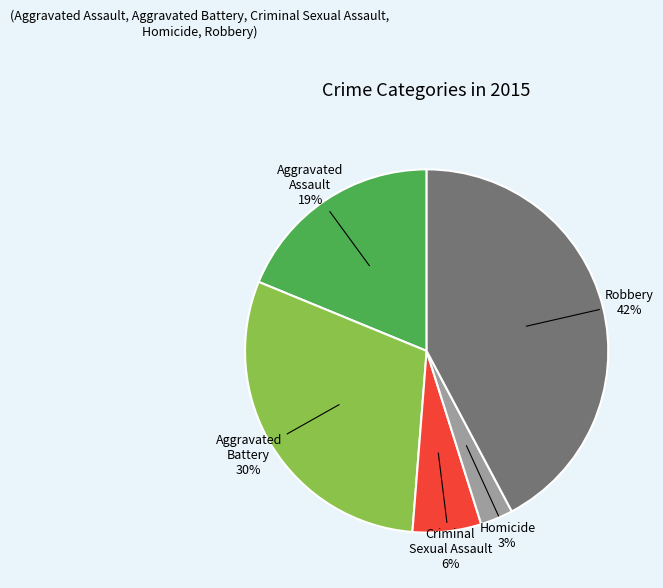

Is it true that Aggravated Assault is 19% of the pie?

True